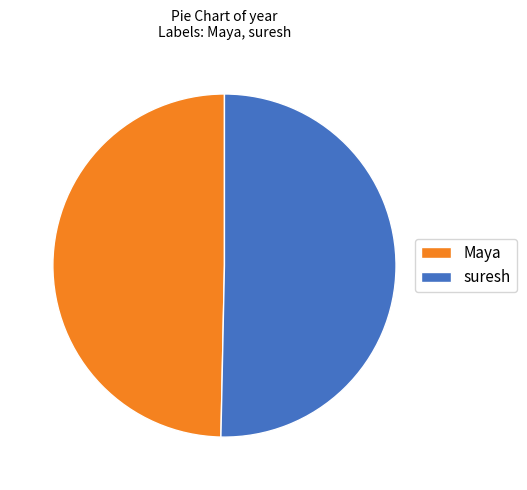

Combined, do suresh and Maya account for over 50%?

Yes